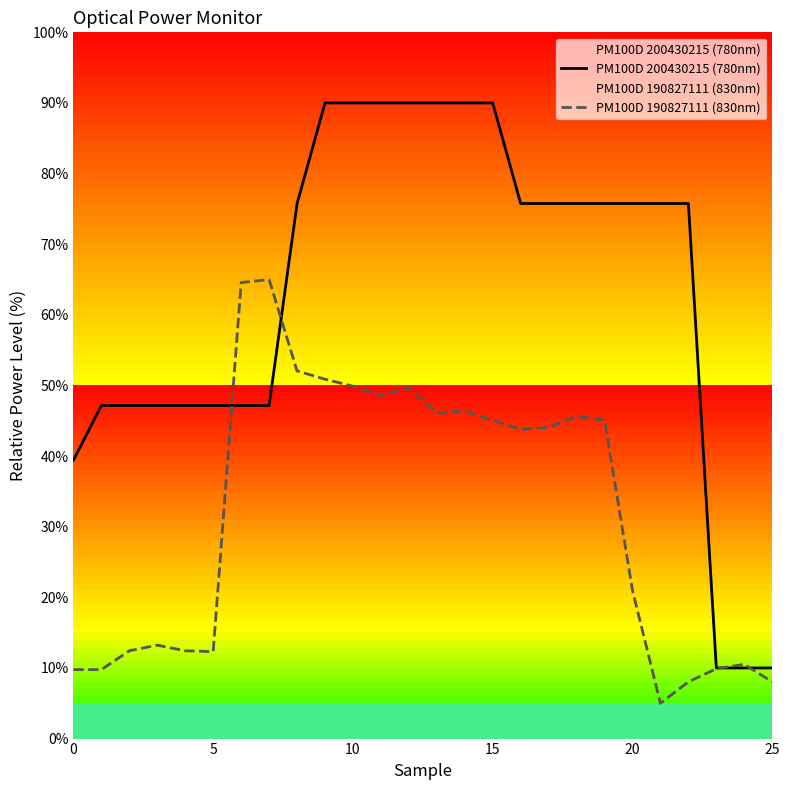

Is this an area chart (filled region under the line)?

No